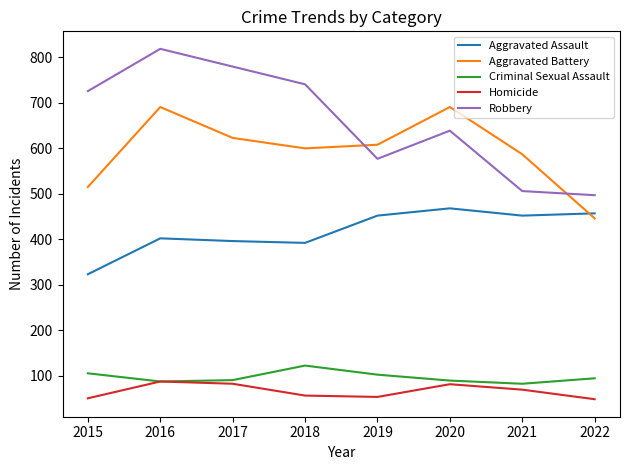

Does the chart have visible grid lines?

No